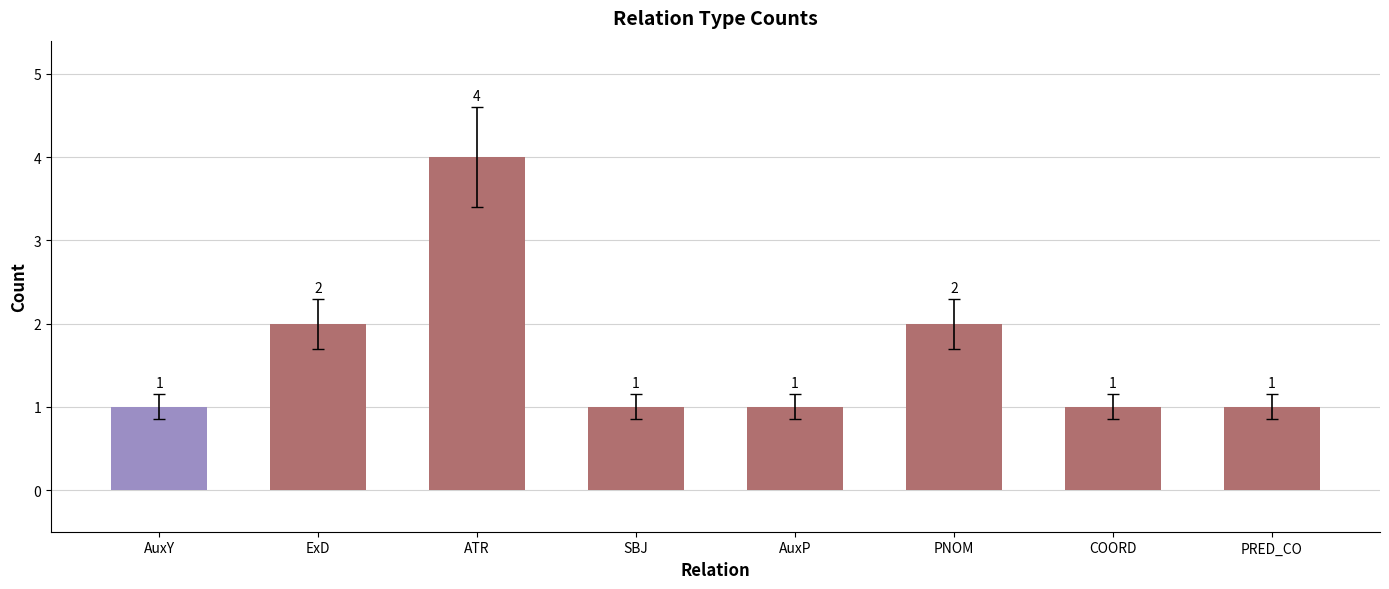

Reading right to left, transcribe all the data shown in this chart.

PRED_CO=1	COORD=1	PNOM=2	AuxP=1	SBJ=1	ATR=4	ExD=2	AuxY=1